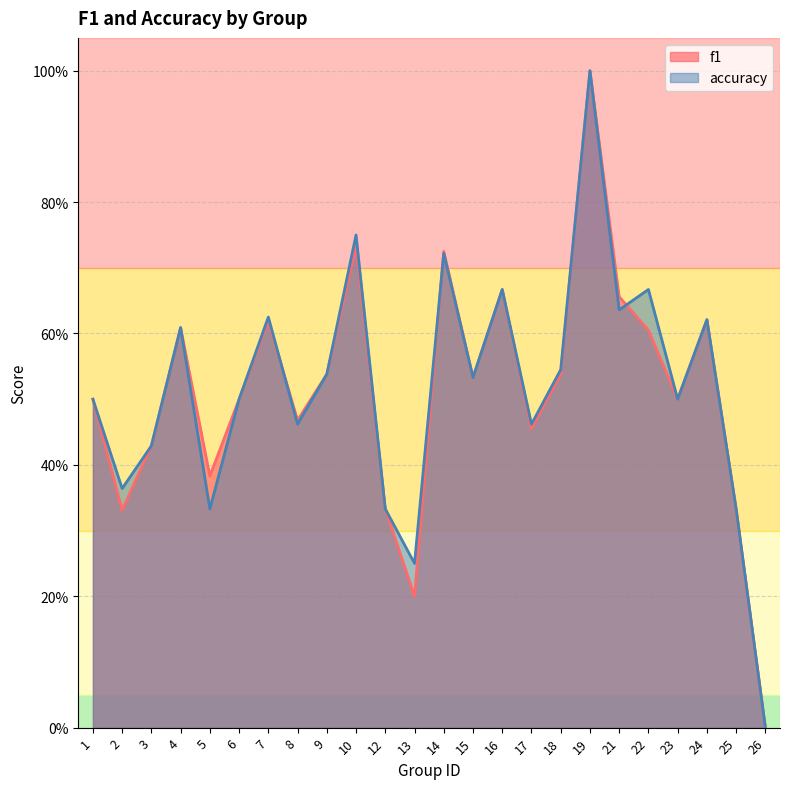

What are all the series names shown in the legend?

f1, accuracy